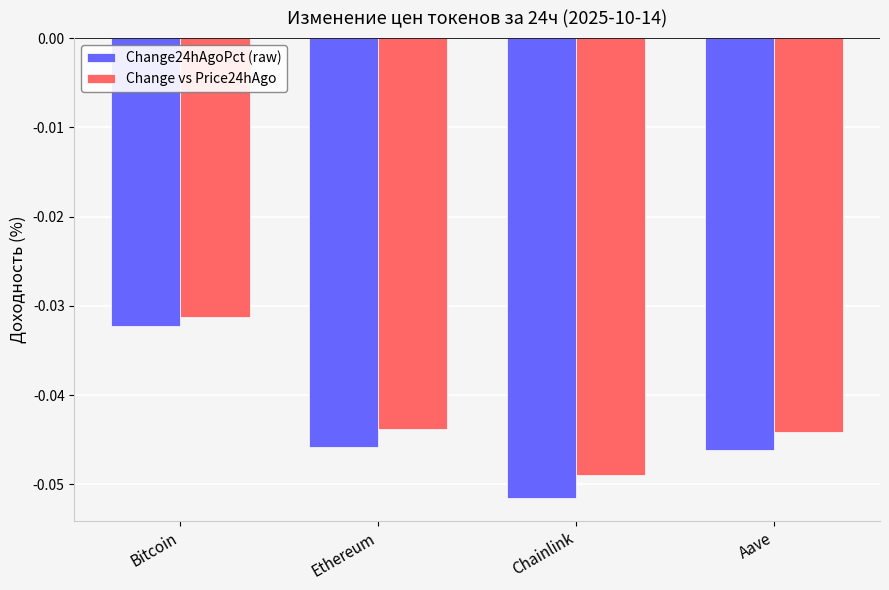

Which series has the largest range (max minus min)?

Change24hAgoPct (raw)